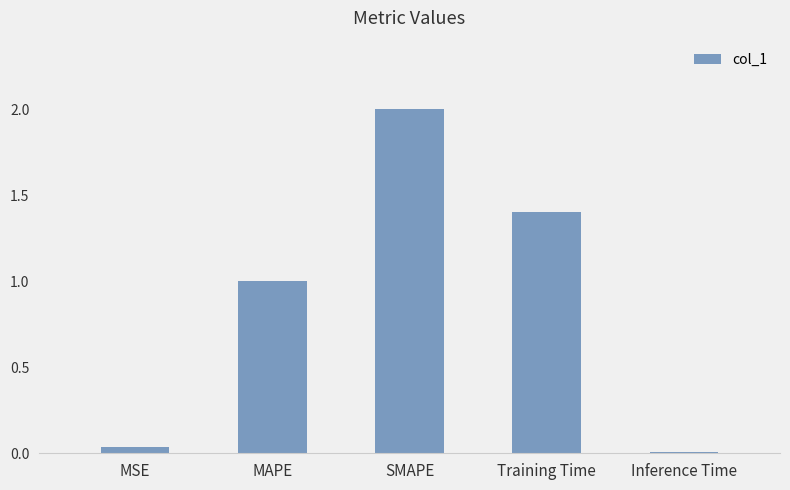

At which label is the value closest to 1?

MAPE